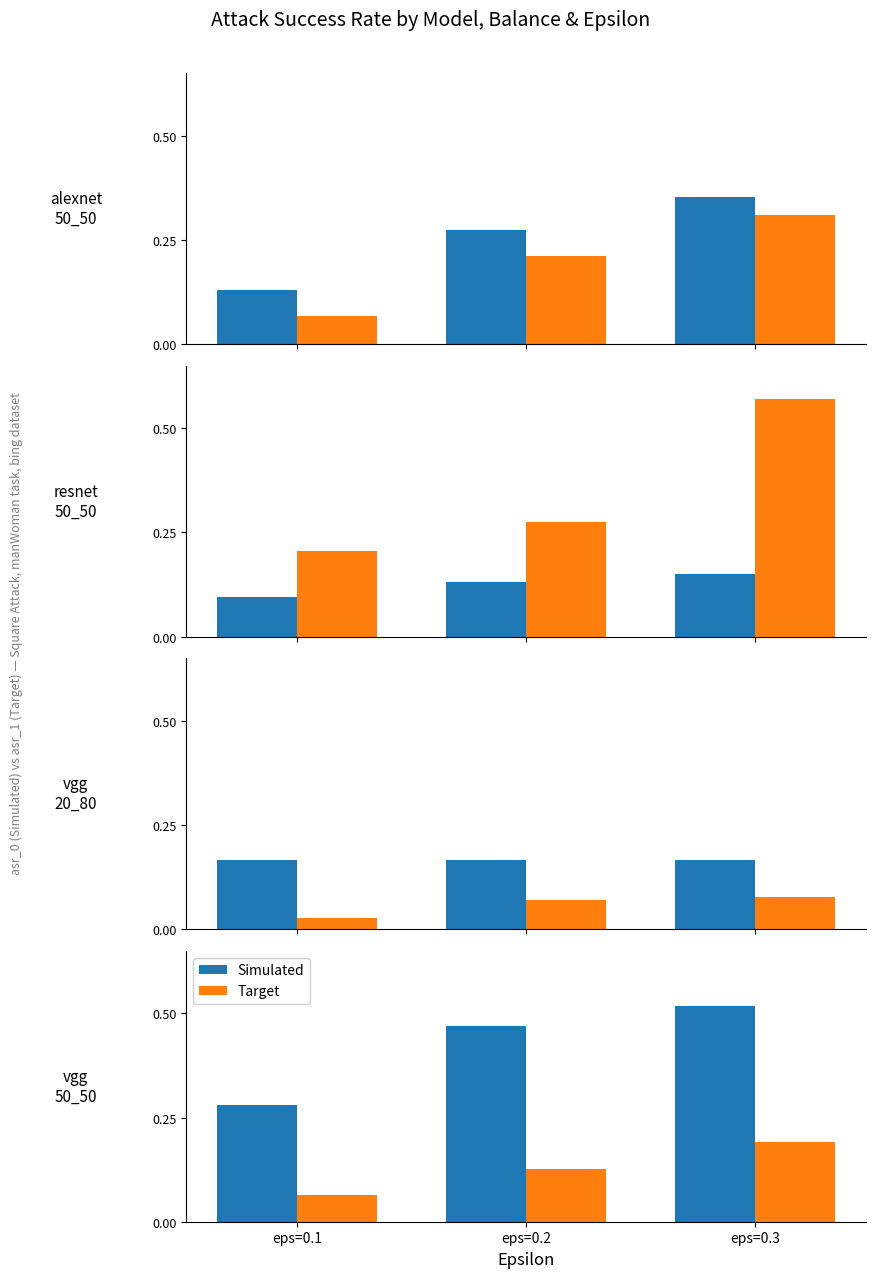

What is the approximate value of Simulated at eps=0.2?

0.5